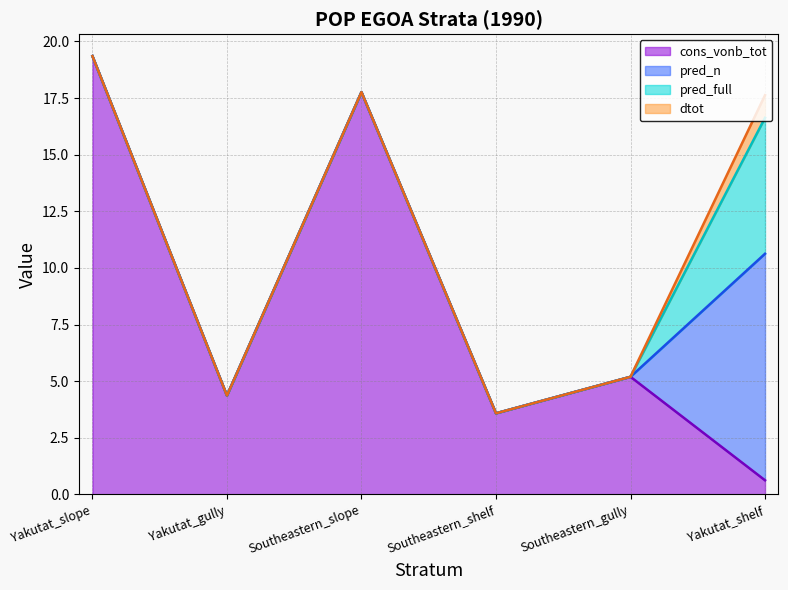

Where does the cons_vonb_tot series first go above 5?

Yakutat_slope